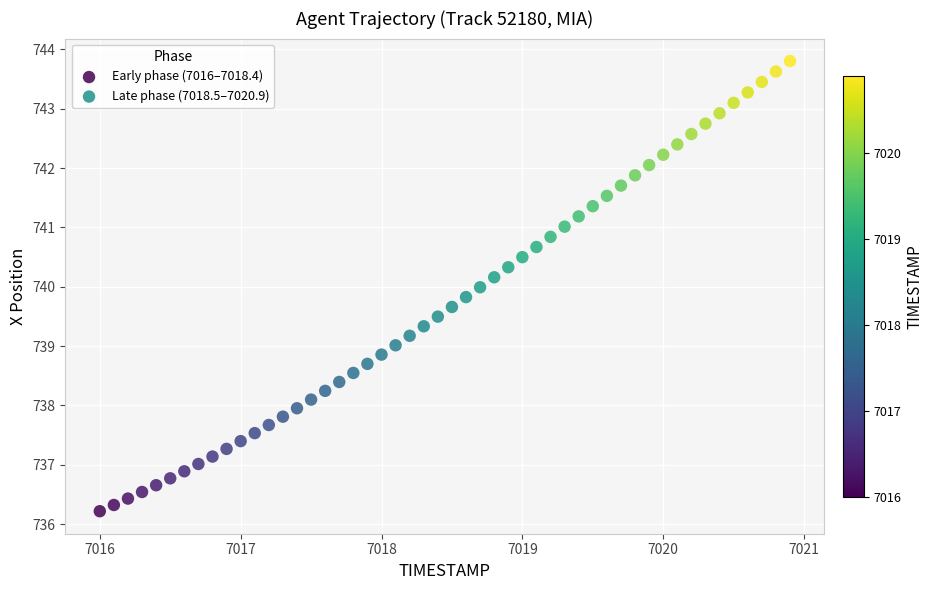

What are all the series names shown in the legend?

Early phase (7016–7018.4), Late phase (7018.5–7020.9)